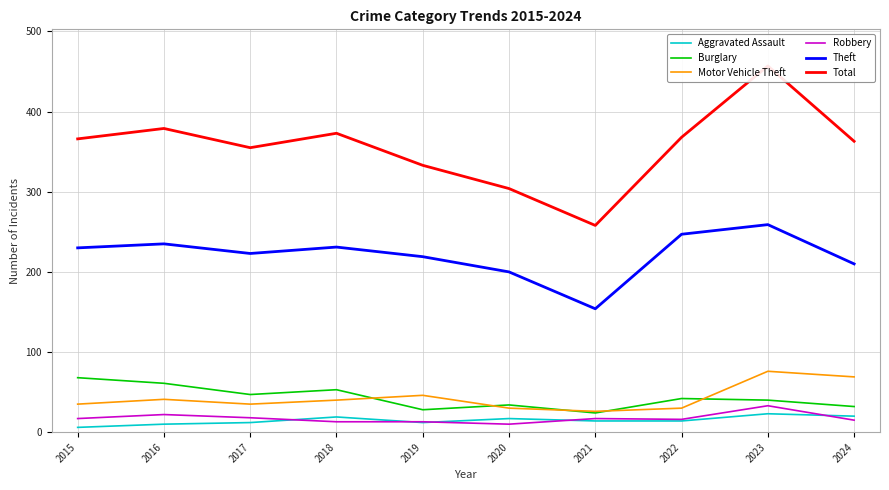

What is the maximum value shown in the chart?

457